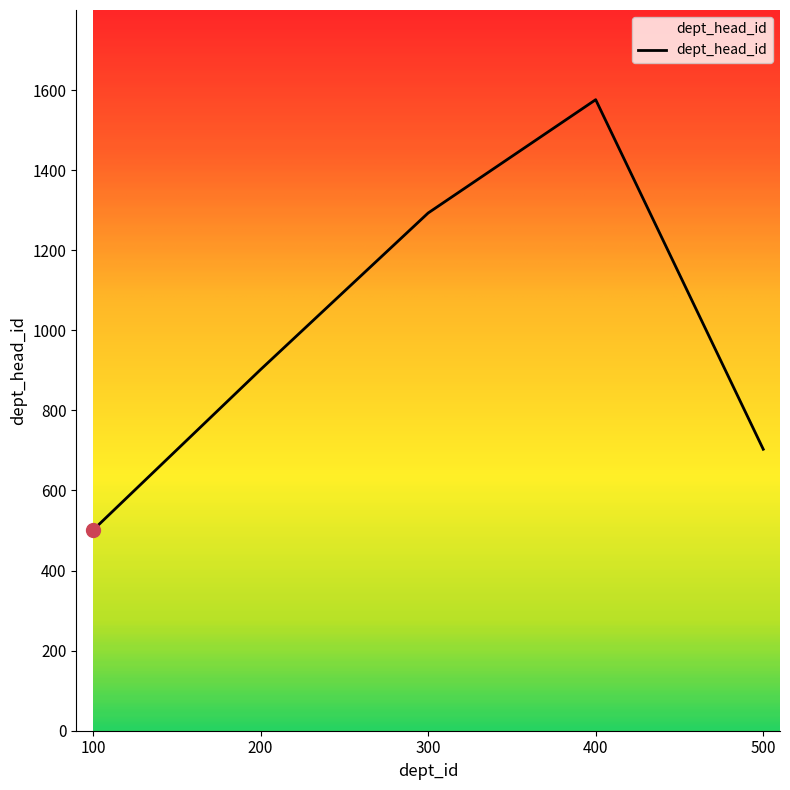

List the labels in order of value, largest first.

400, 300, 200, 500, 100